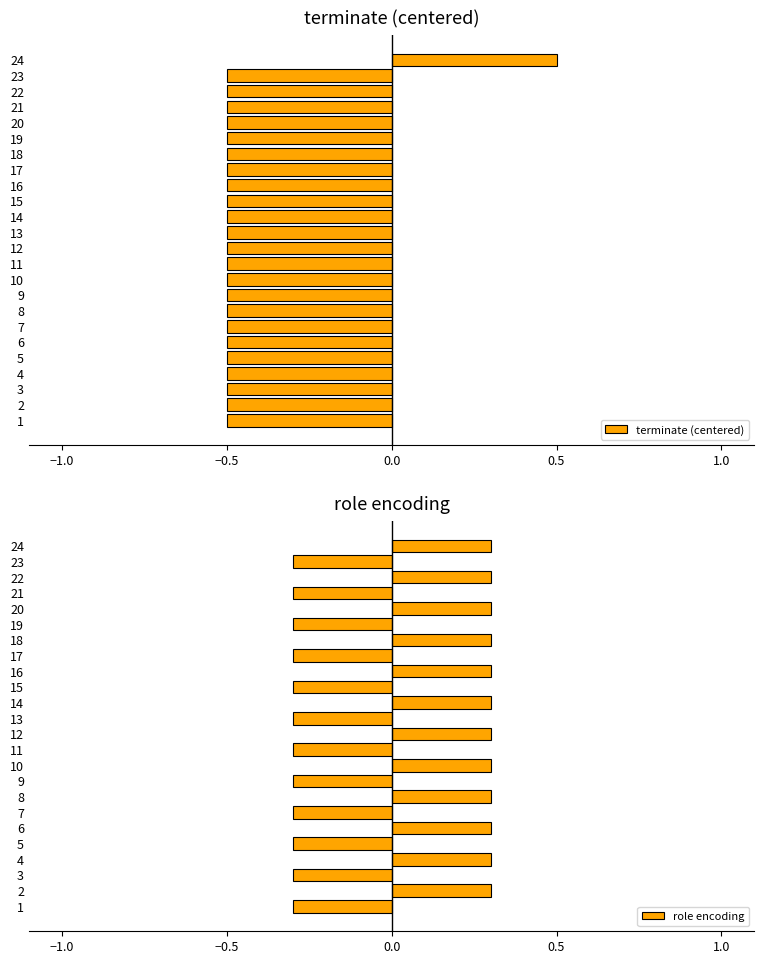

What is the maximum value shown in the chart?

0.5